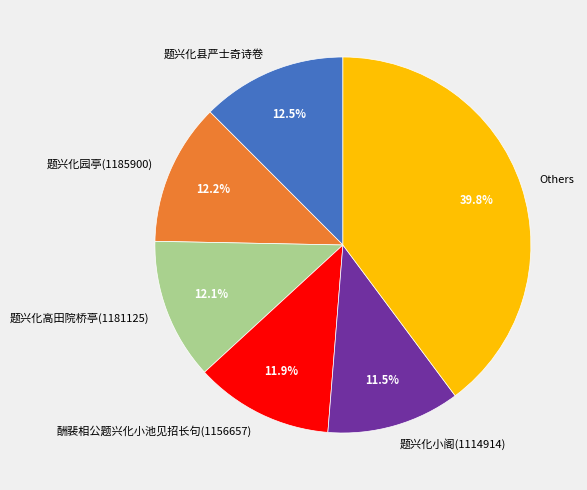

What percentage is NOT represented by Others?

60.2%